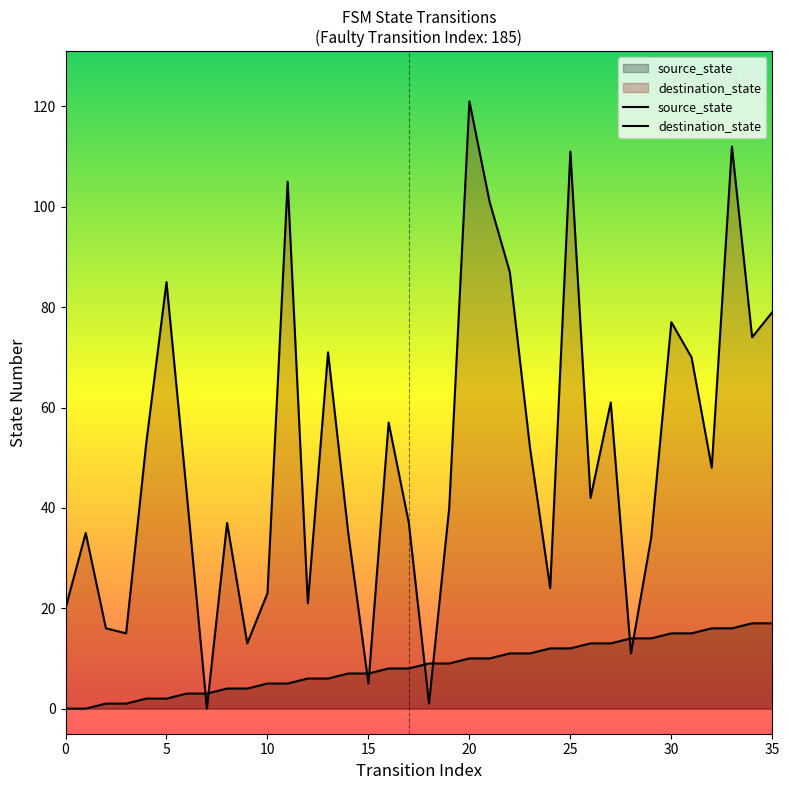

What is the spread (max minus min) of values at 11?

100